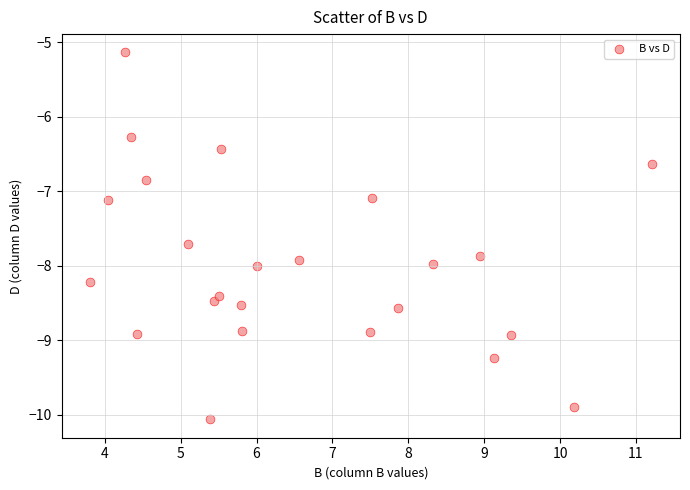

List the coordinates of all points as (Y, X) pairs, reading left to right.

(-8.2, 3.8)  (-7.1, 4.0)  (-5.1, 4.3)  (-6.3, 4.3)  (-8.9, 4.4)  (-6.8, 4.5)  (-7.7, 5.1)  (-10.1, 5.4)  (-8.5, 5.4)  (-8.4, 5.5)  (-6.4, 5.5)  (-8.5, 5.8)  (-8.9, 5.8)  (-8.0, 6.0)  (-7.9, 6.6)  (-8.9, 7.5)  (-7.1, 7.5)  (-8.6, 7.9)  (-8.0, 8.3)  (-7.9, 8.9)  (-9.2, 9.1)  (-8.9, 9.3)  (-9.9, 10.2)  (-6.6, 11.2)